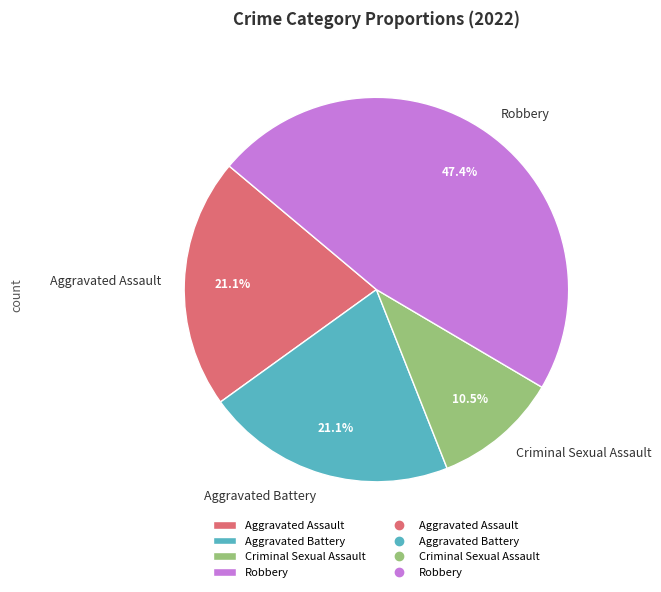

How many segments does this pie chart have?

4